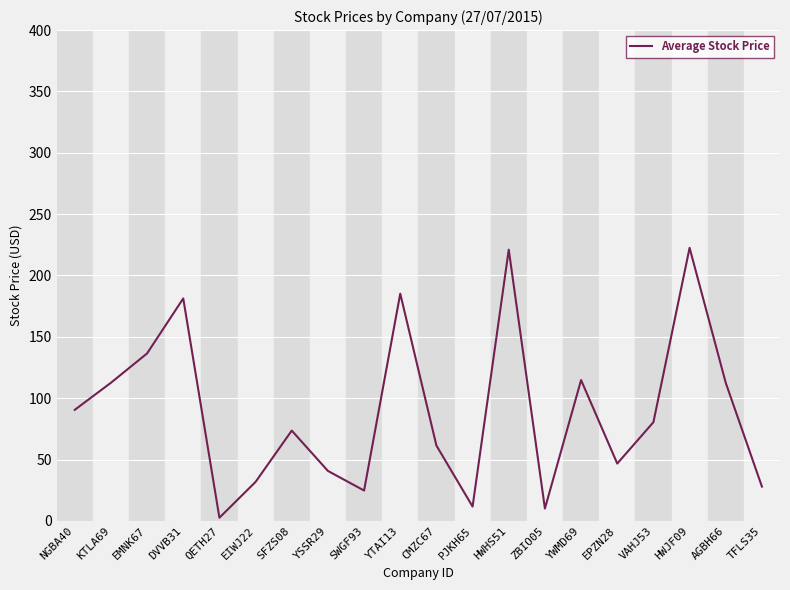

What is the change in value from CMZC67 to AGBH66?

+51.1